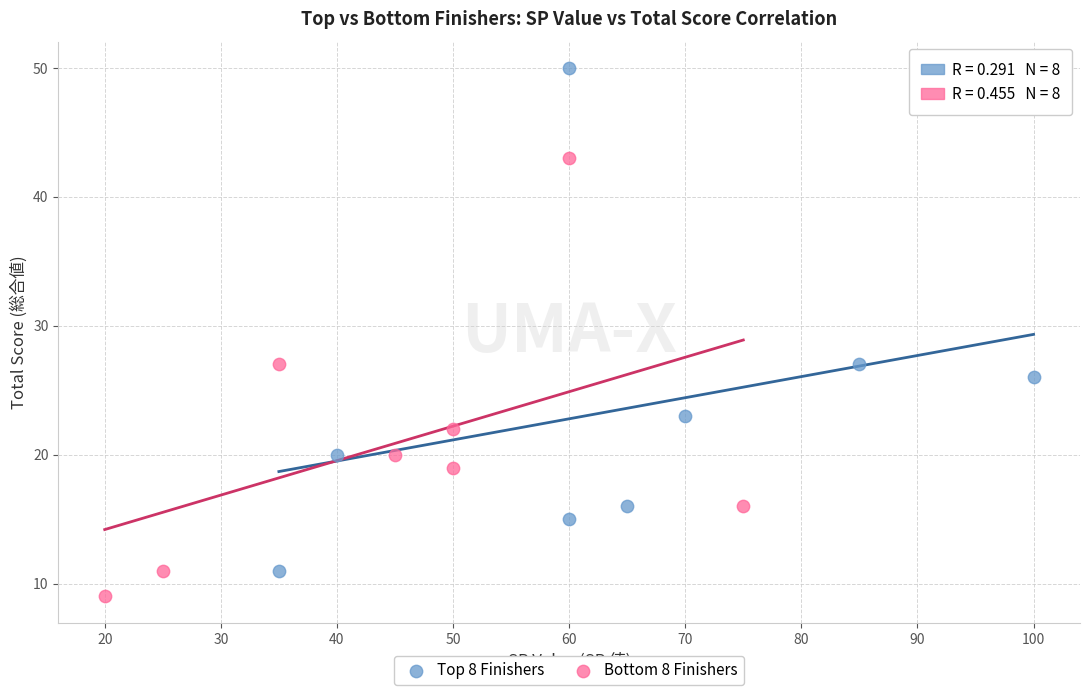

Which series reaches the minimum Y coordinate?

Bottom 8 Finishers